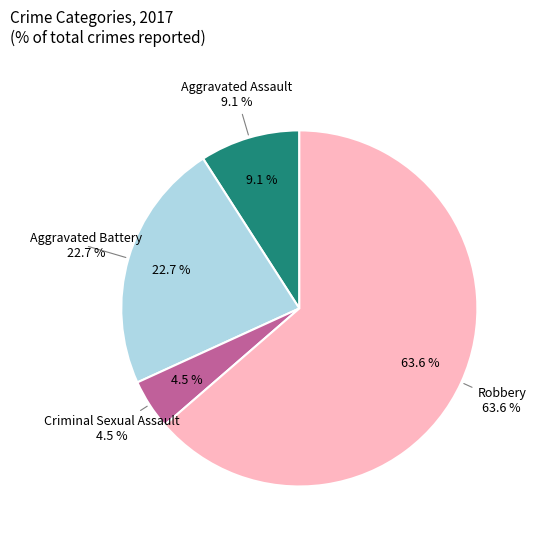

To the nearest percent, what portion does Criminal Sexual Assault represent?

5%